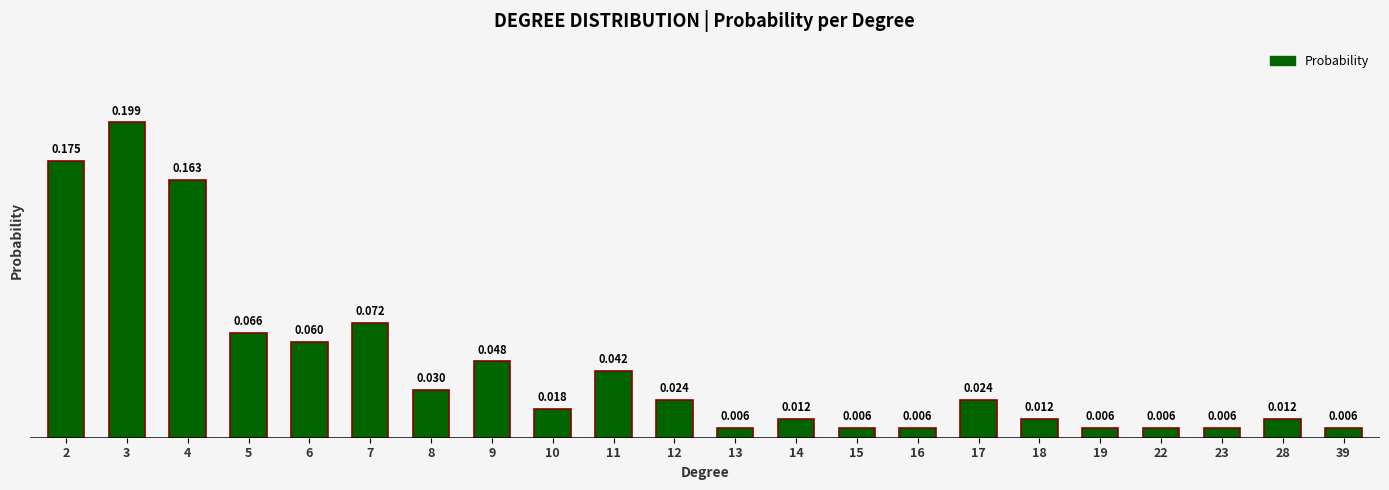

How many data points does each series have?

22